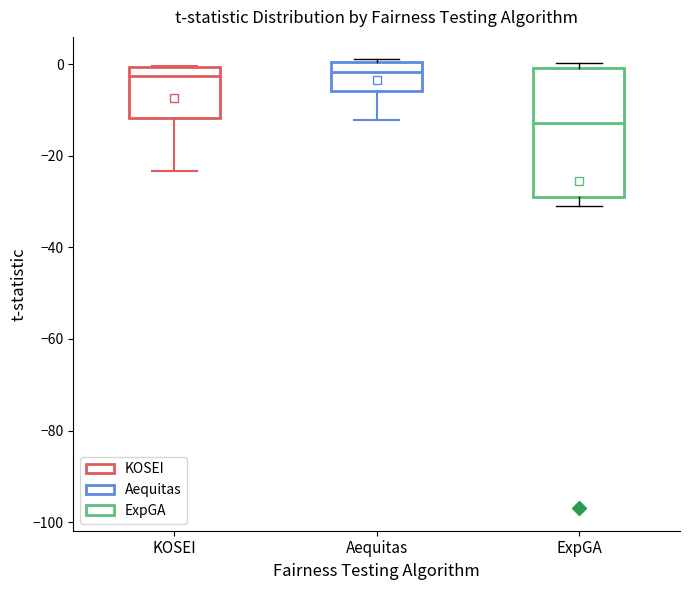

Which box's median line is the lowest?

ExpGA